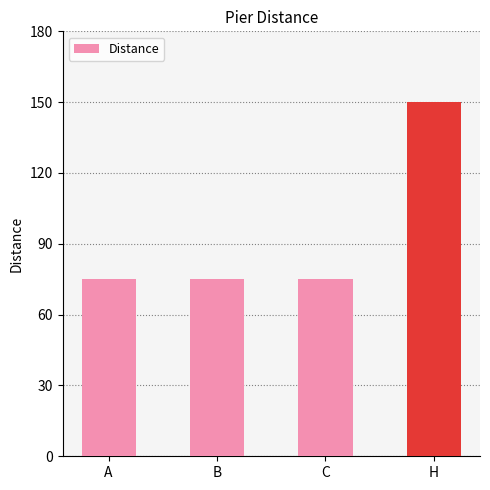

The value at B is 75. True or false?

True